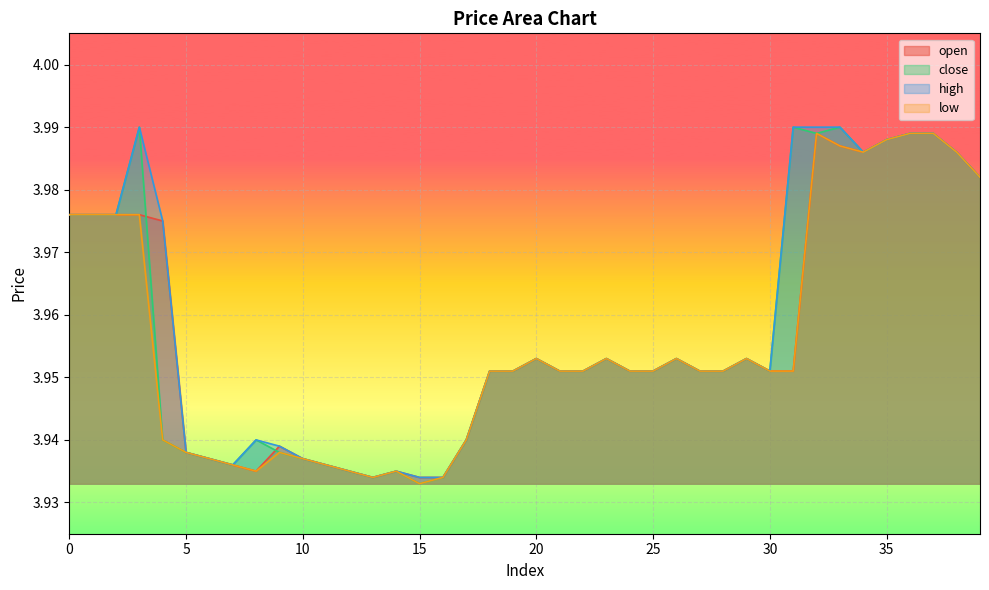

At which category does open reach its first local peak?

9